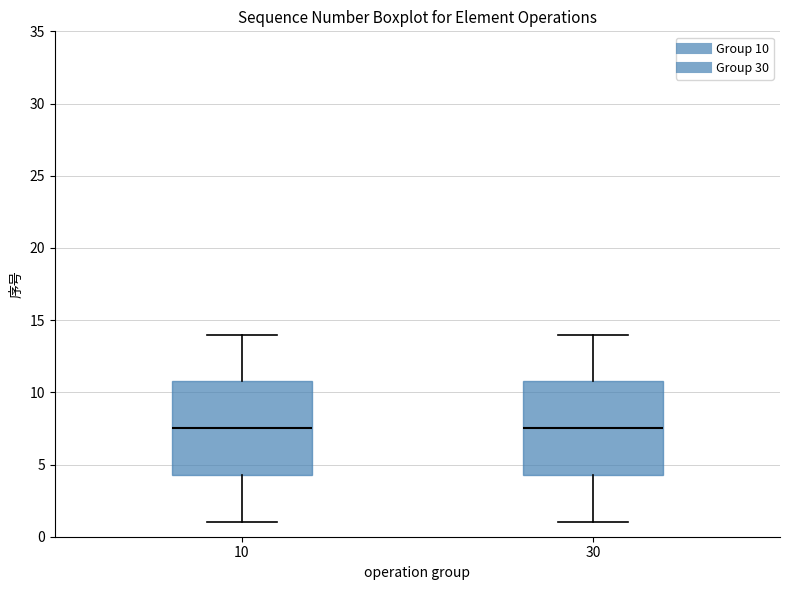

Where is the lower edge of the box at x = 30 on the y-axis? The values are not printed on the chart, so give them approximately, as read against the axis.

4.5